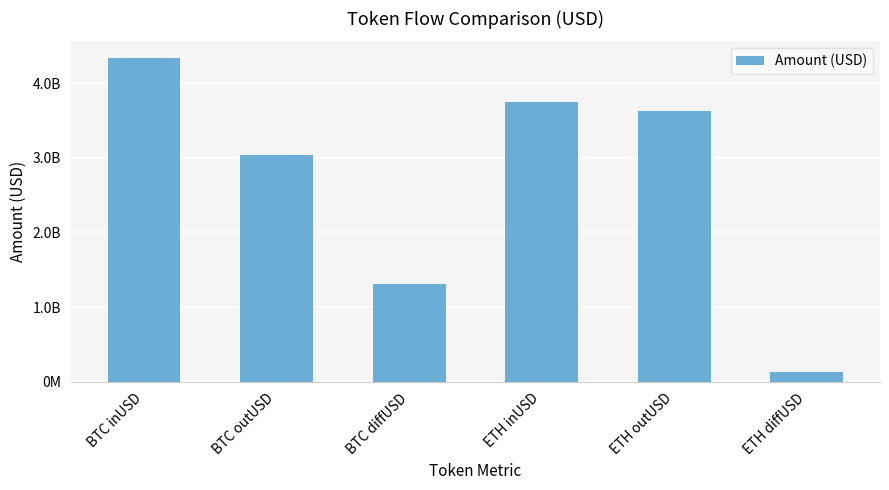

What is the average value?

2699915187.4